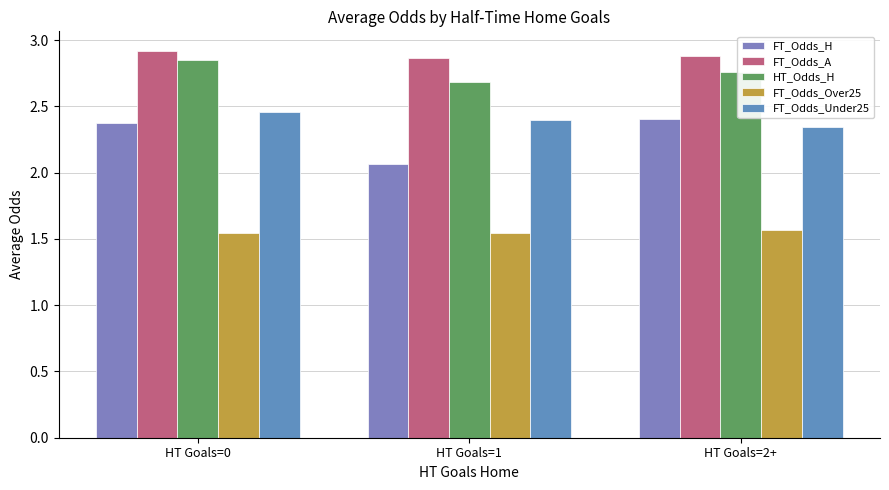

What is the label of the 2nd bar from the right?

HT Goals=1